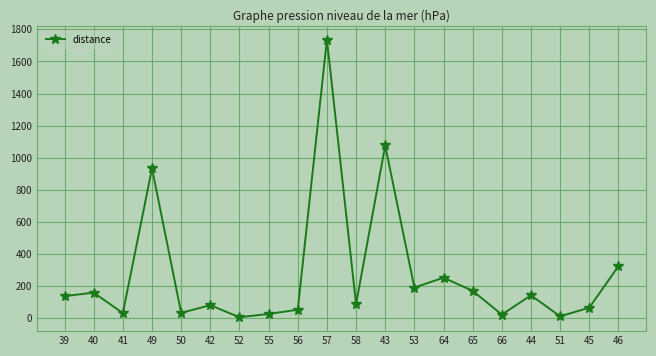

What is the sum of all values?

5532.4